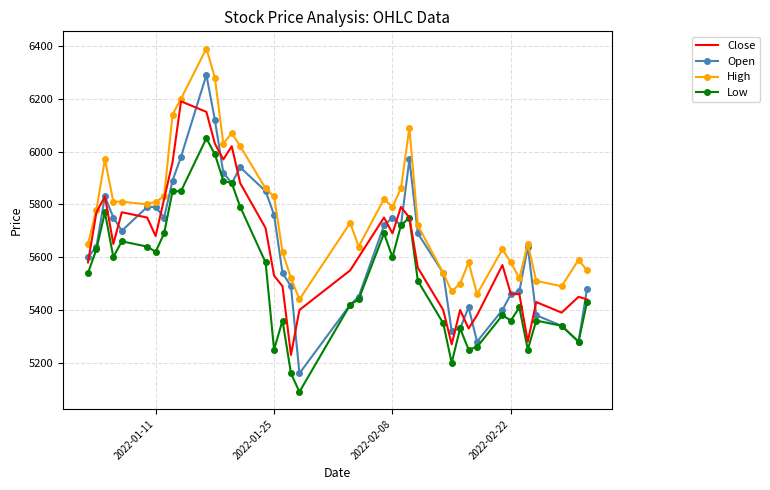

Which series has the largest total across all categories?

High